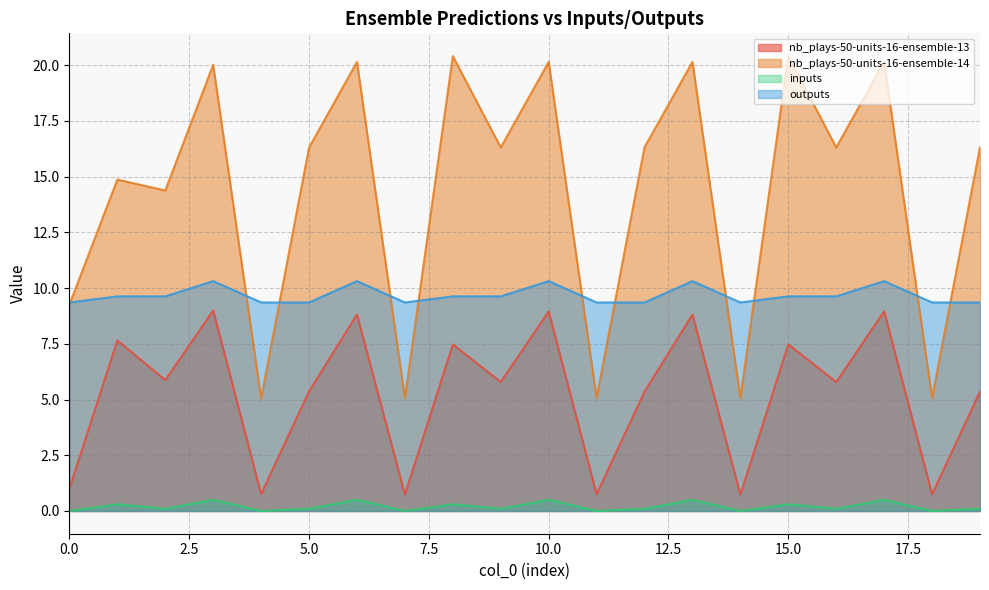

What is the average value of the nb_plays-50-units-16-ensemble-14 series?

14.3